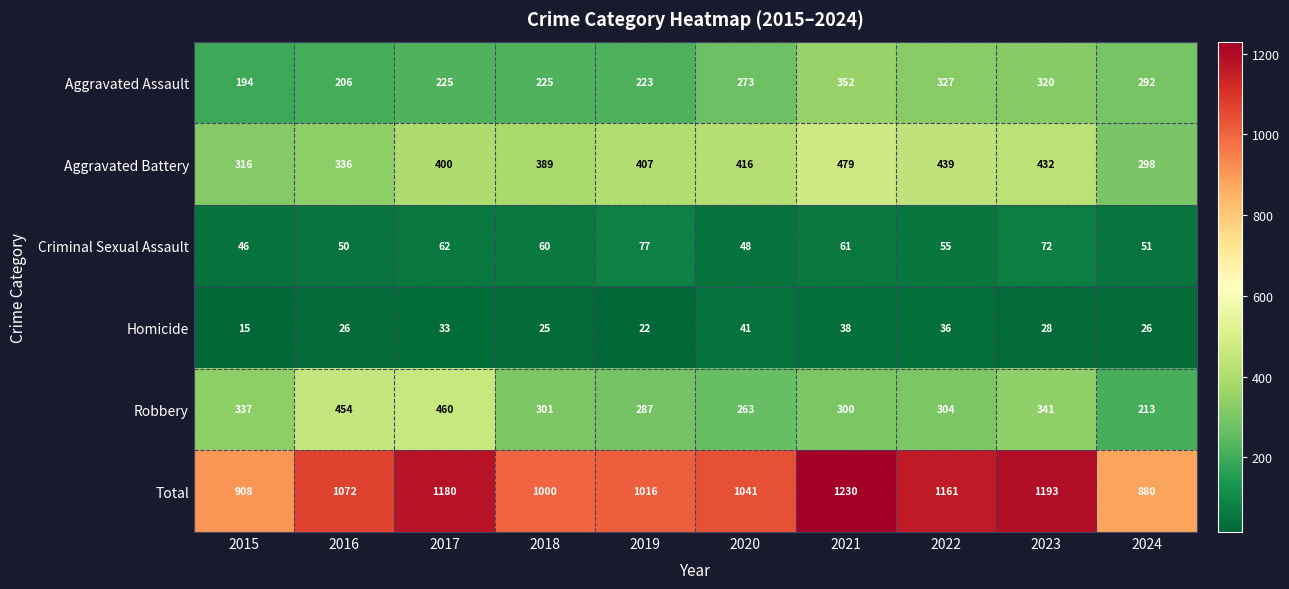

Which series has the largest total across all categories?

Total